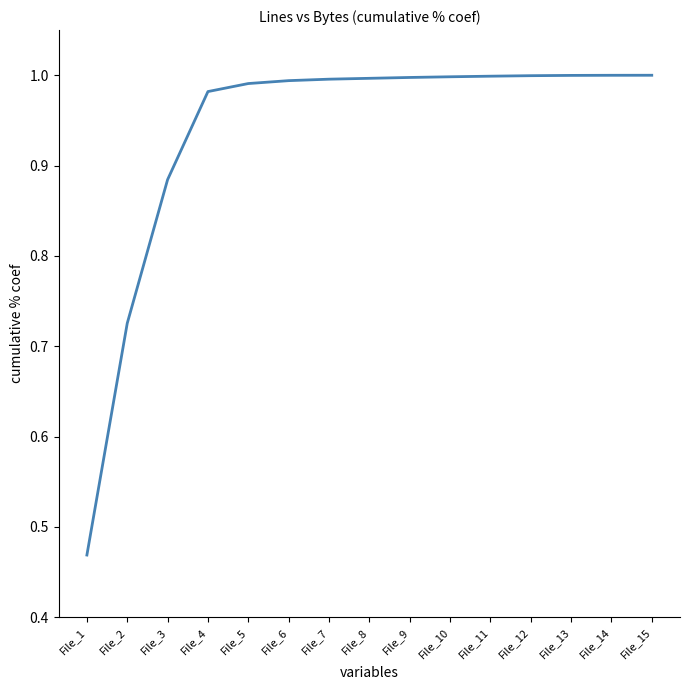

Which label corresponds to the smallest value in the chart?

File_1